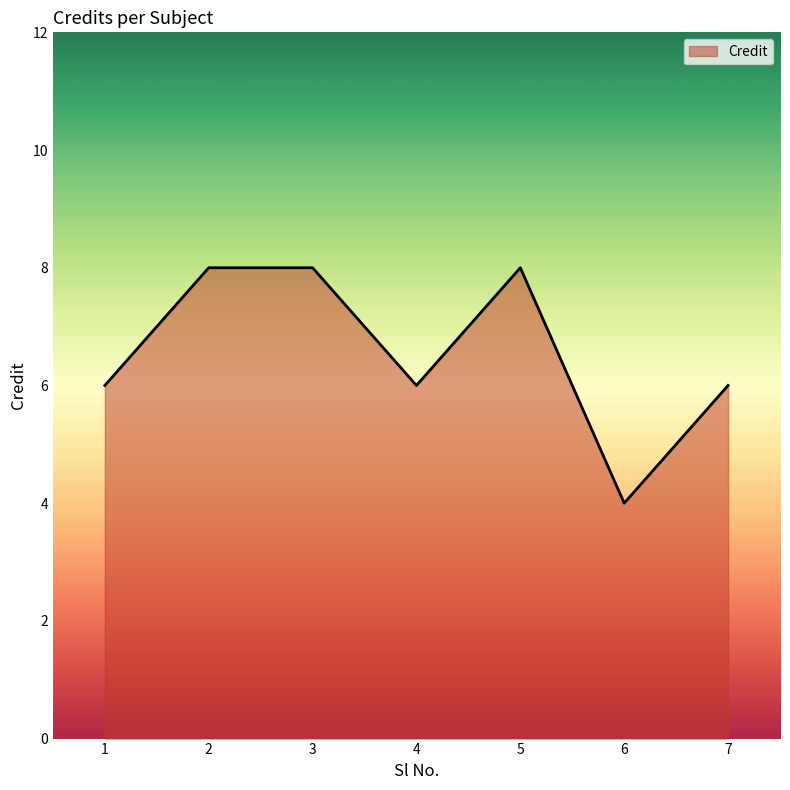

What is the average value?

7